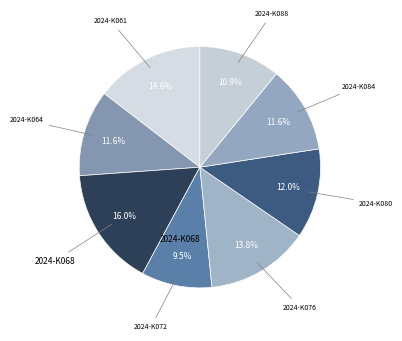

Does 2024-K061 represent more than half of the total?

No